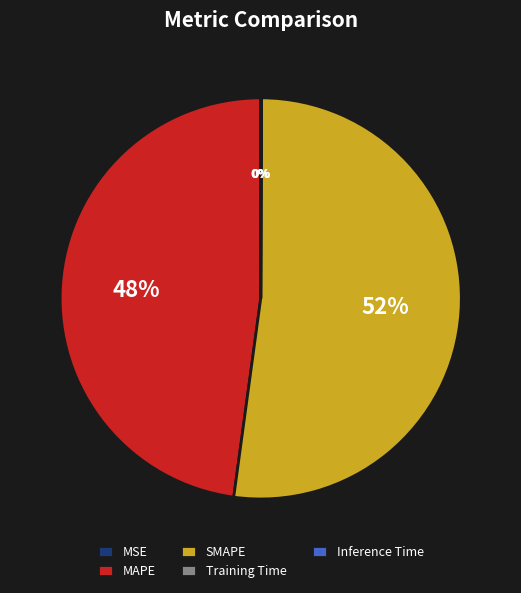

What is the ratio of the value at MAPE to the value at SMAPE?

0.9